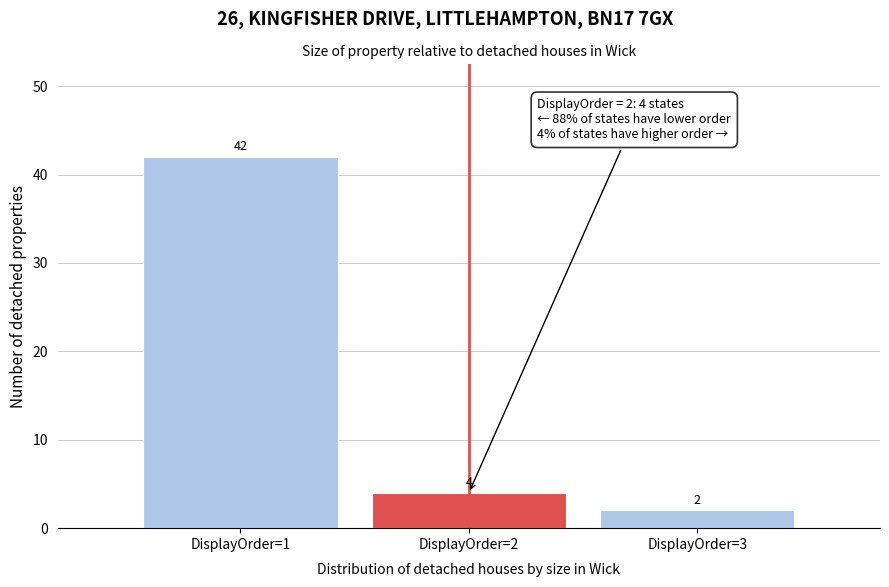

Reading left to right, transcribe all the data shown in this chart.

DisplayOrder=1=42	DisplayOrder=2=4	DisplayOrder=3=2